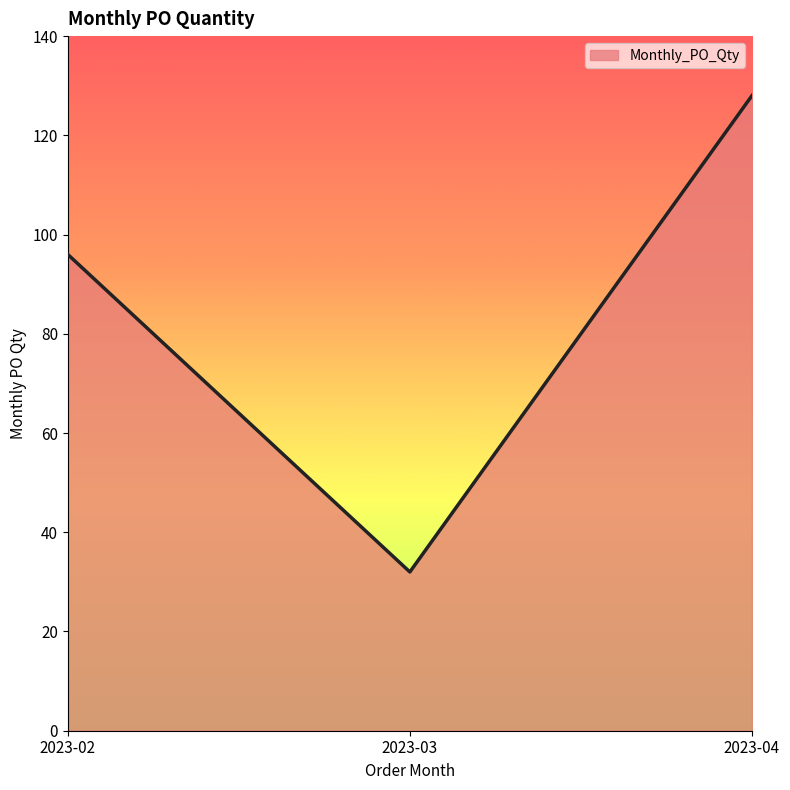

Between 2023-03 and 2023-04, which is larger?

2023-04